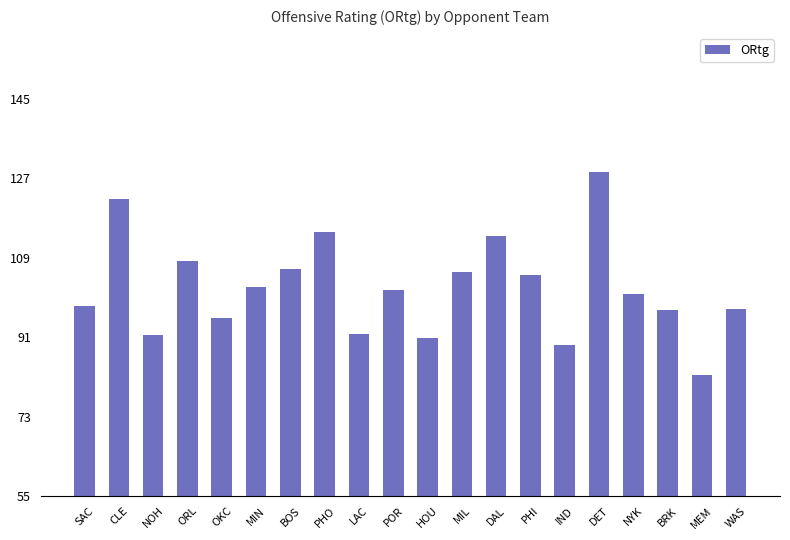

Is it true that the value at ORL is 108.2?

True